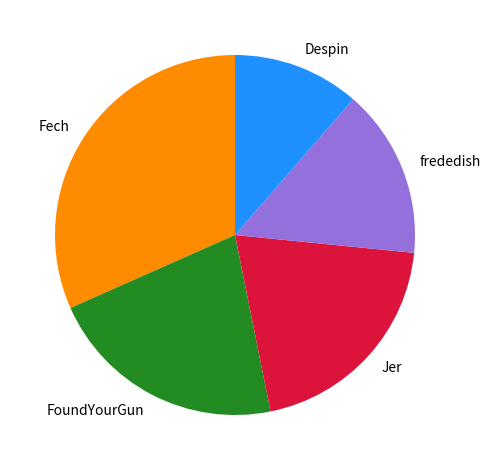

What is the smallest slice in the pie chart?

Despin